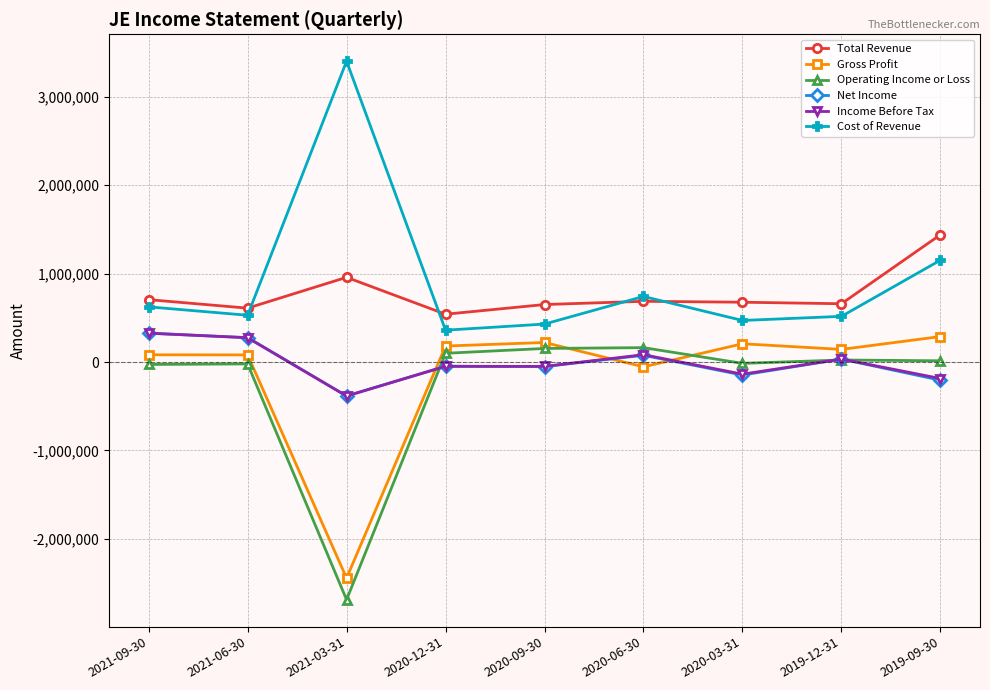

At which label is Gross Profit closest to -1077400?

2020-06-30